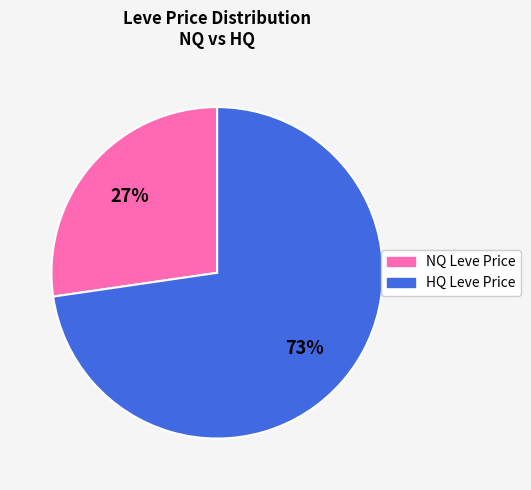

What is the smallest slice in the pie chart?

NQ Leve Price